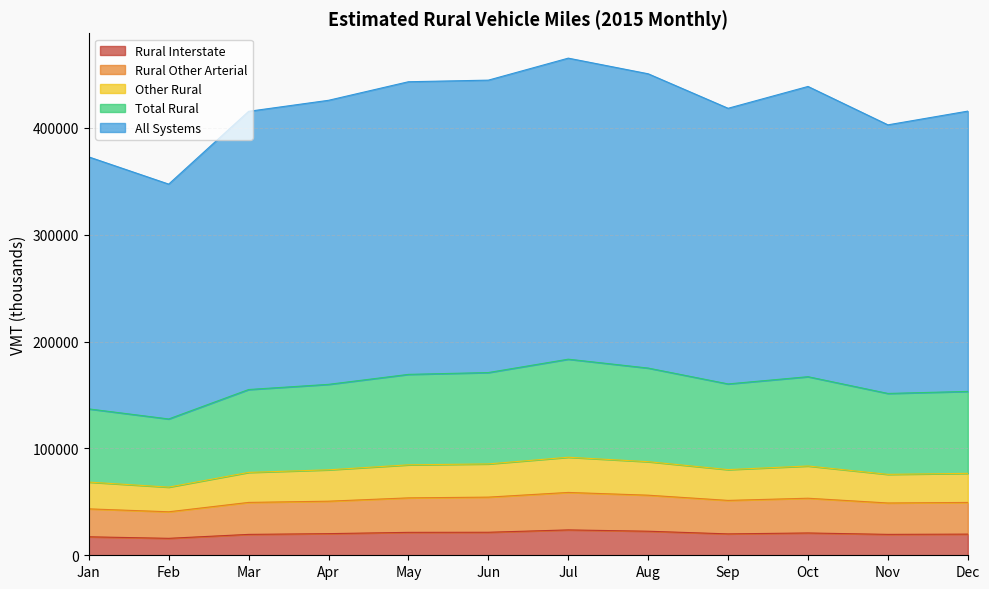

Which category has the lowest value across all series?

Feb